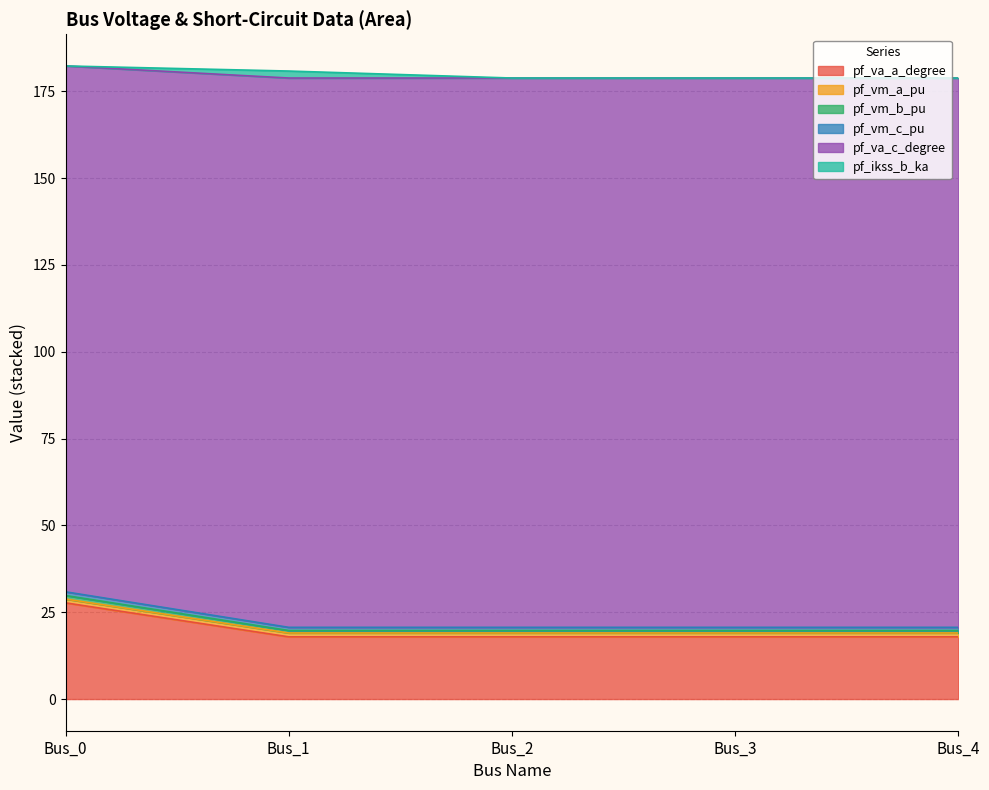

What is the lowest value of the pf_va_a_degree series?

17.9